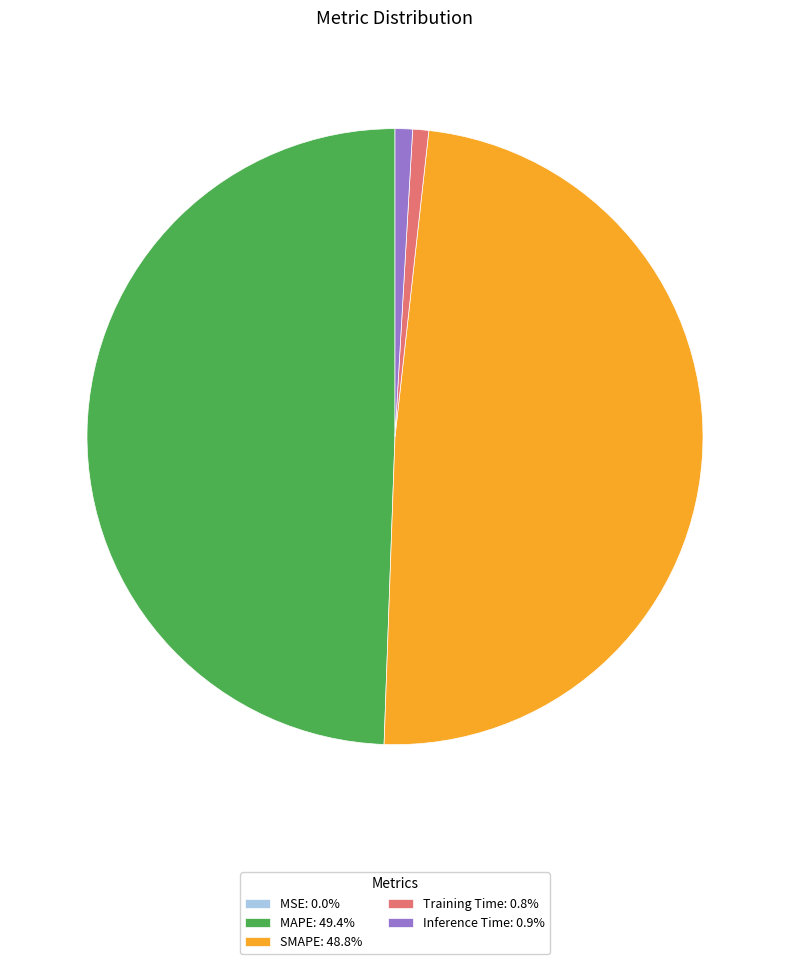

Does Training Time: 0.8% account for over 50% of the chart?

No